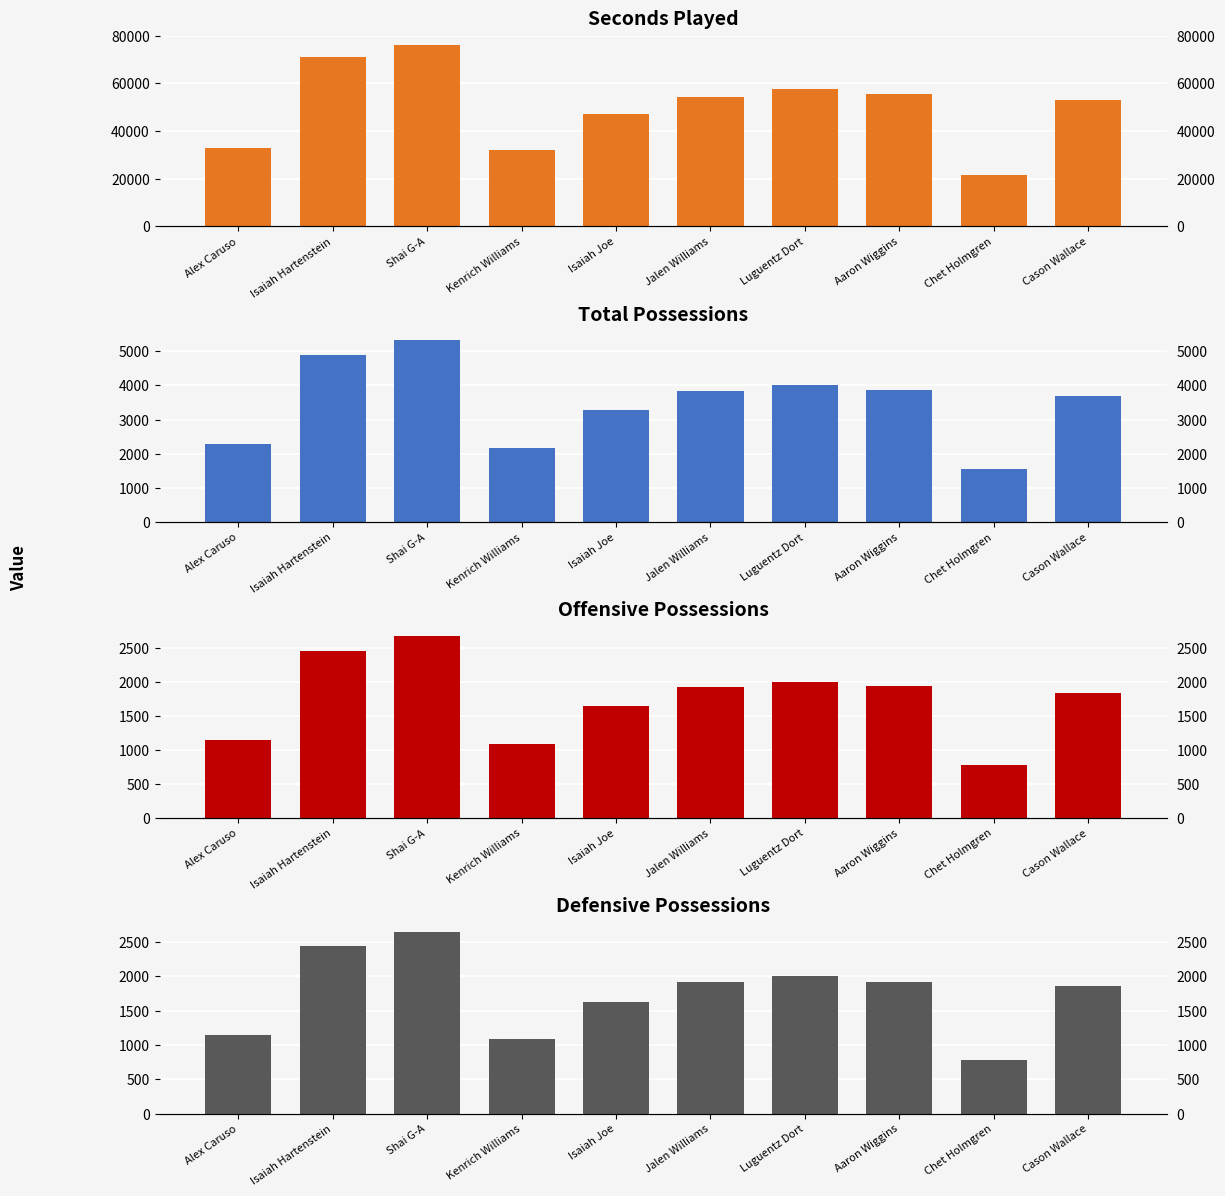

At how many categories does at least one series exceed 12625?

10